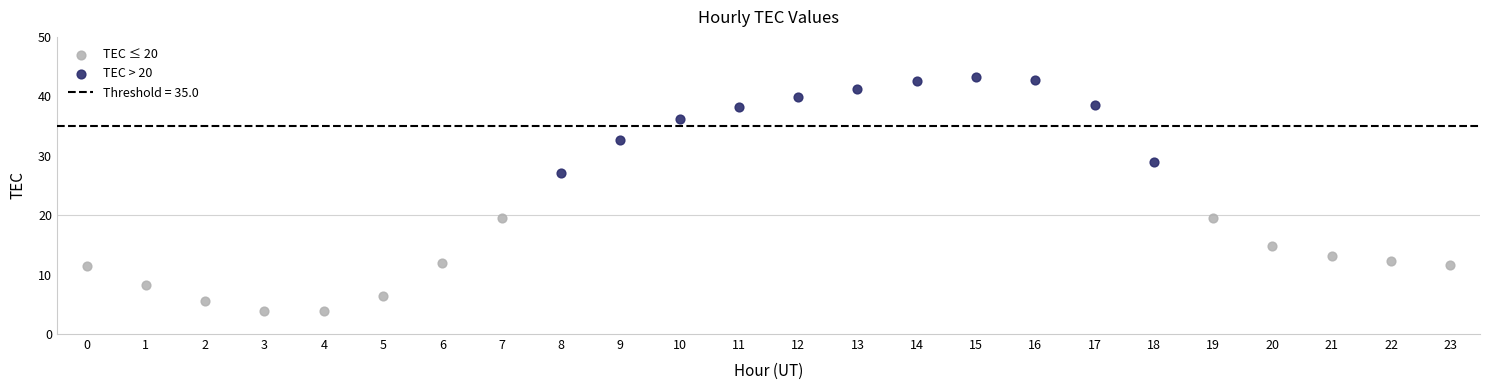

Which series reaches the maximum Y coordinate?

TEC > 20